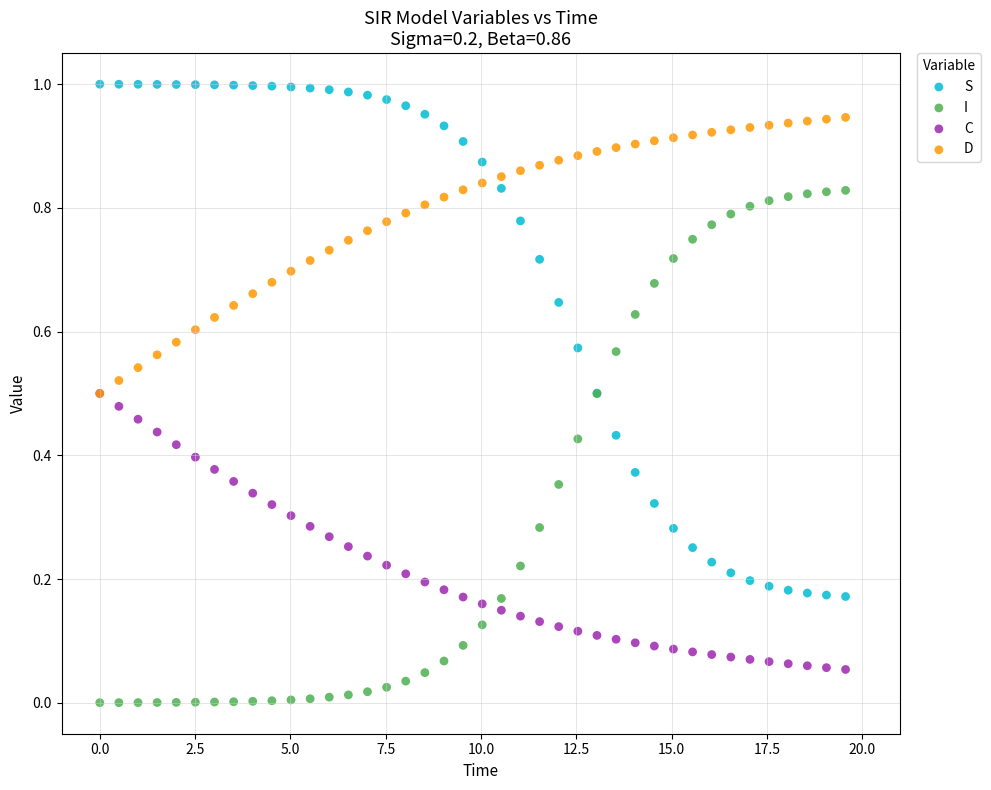

What are all the series names shown in the legend?

S, I, C, D